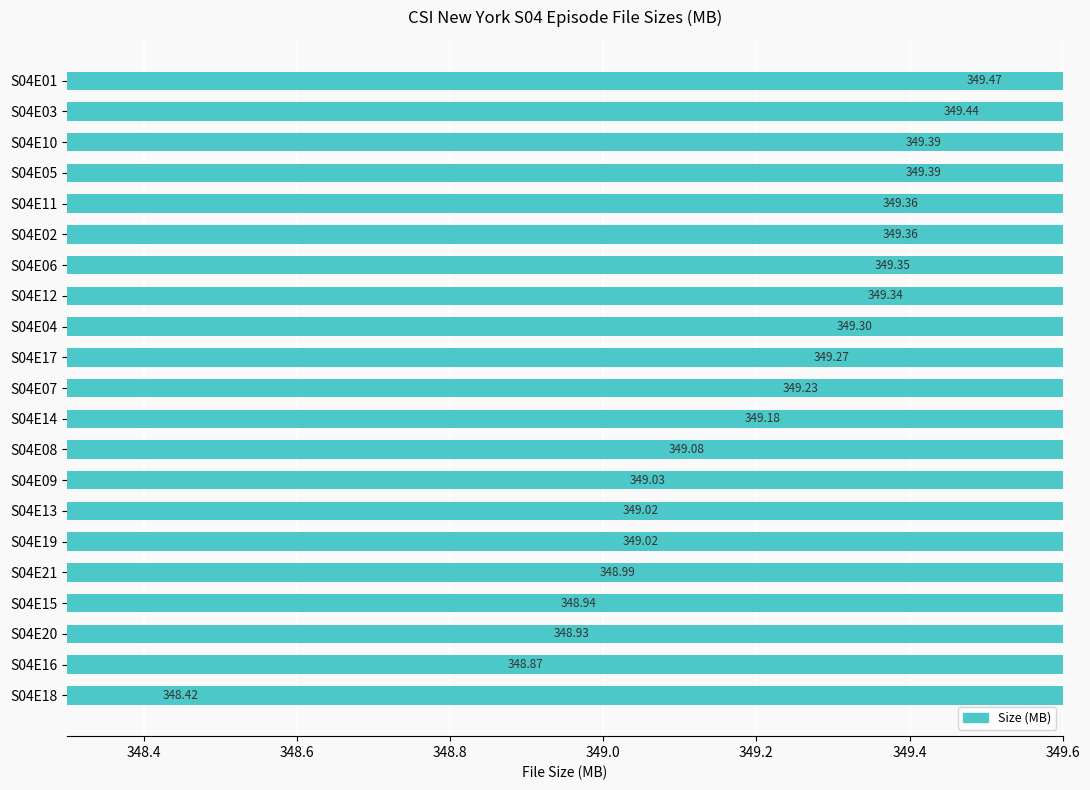

What is the difference between the maximum and minimum values?

1.0